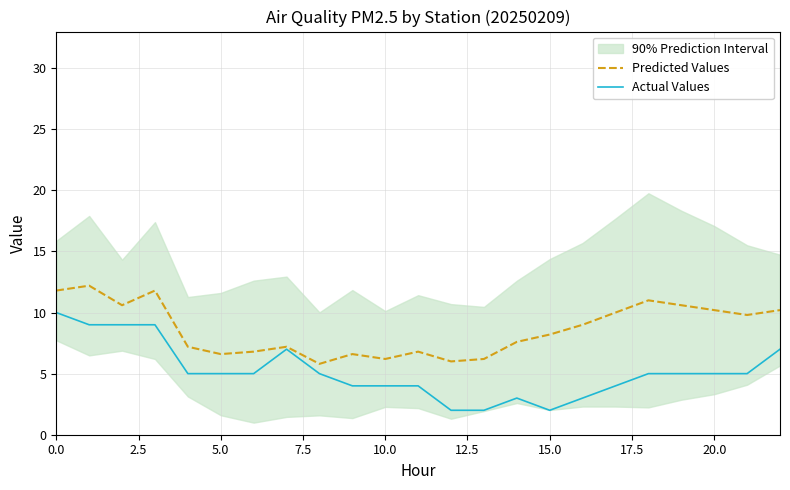

True or false: Predicted Values has a value of 10.2 at 20.0.

True